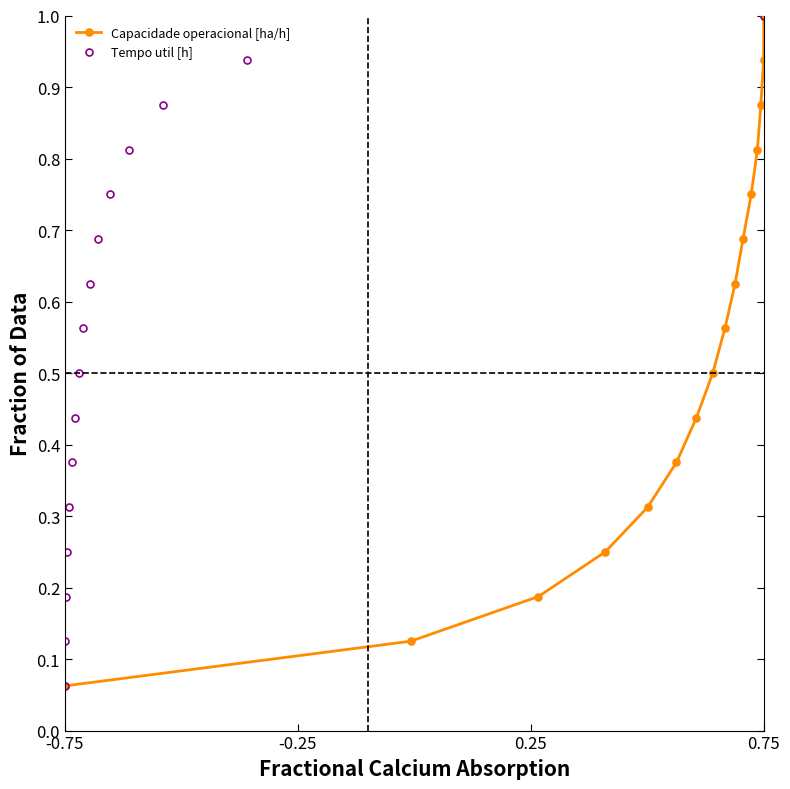

True or false: Tempo util [h] and Capacidade operacional [ha/h] intersect in this chart.

False